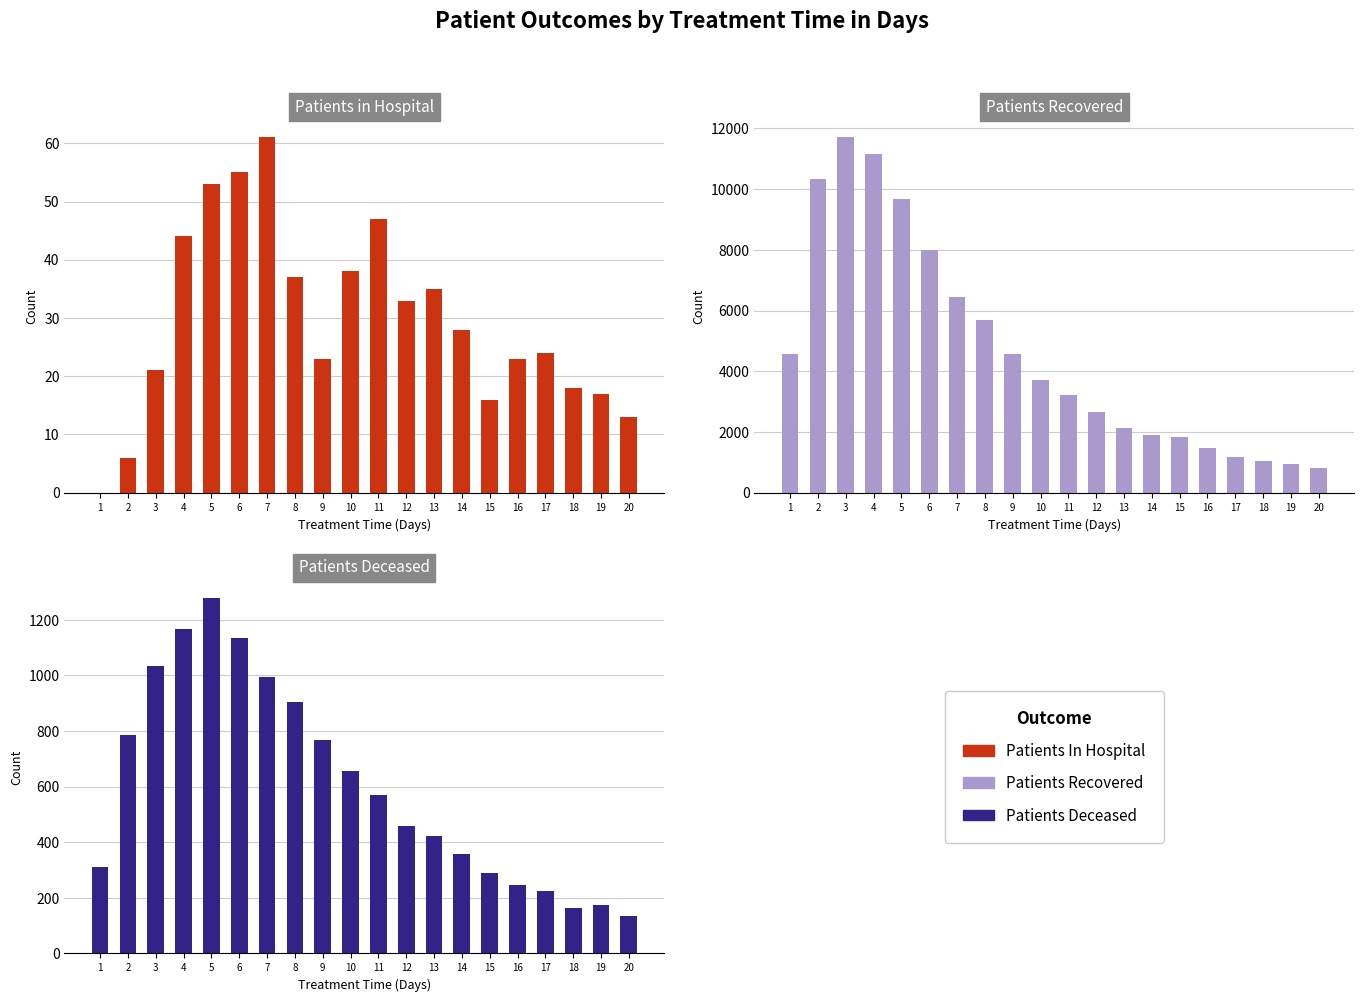

At which category is the sum across all series the highest?

3